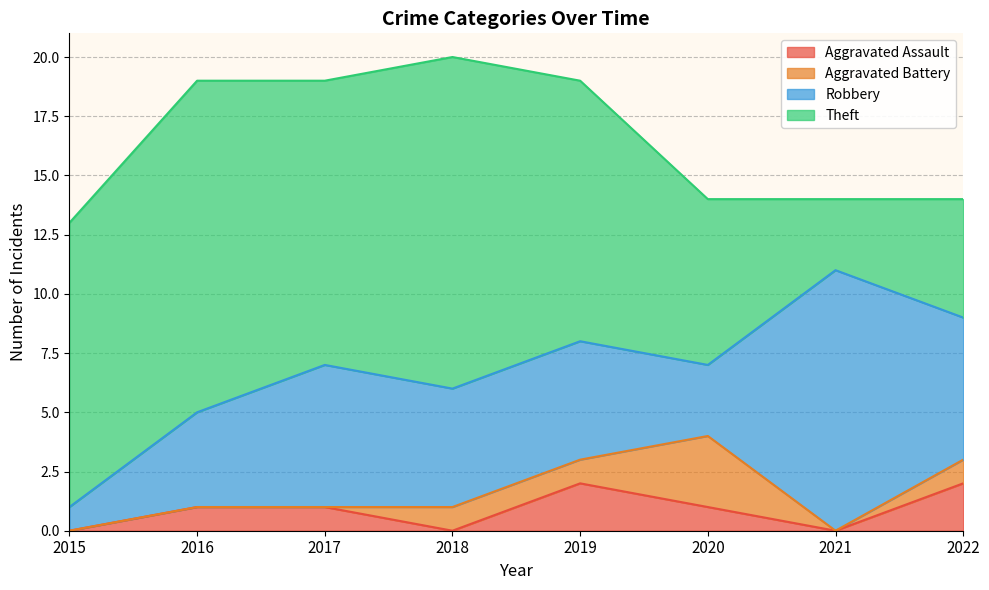

What is the minimum value for Theft?

3